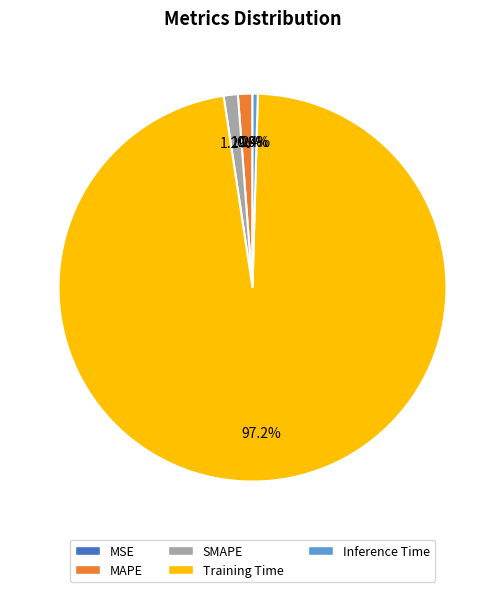

To the nearest percent, what is the combined percentage of Training Time and MAPE?

98%